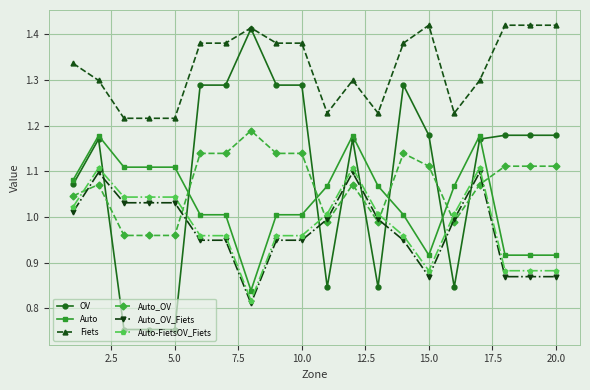

Which series has the widest spread of values?

OV